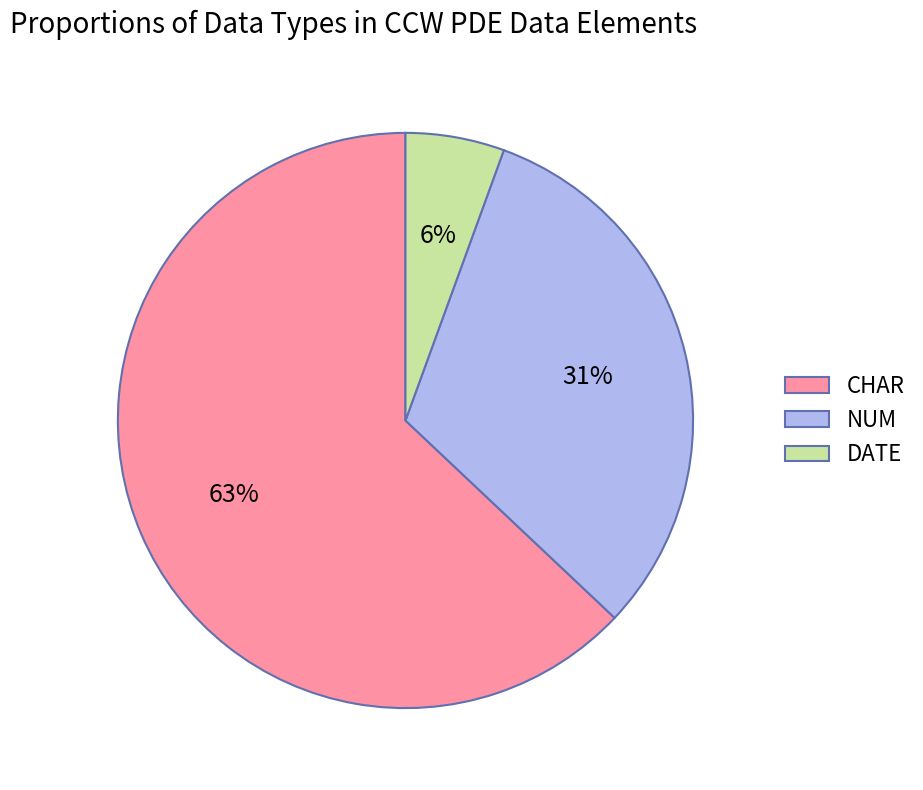

Combined, do NUM and DATE account for over 50%?

No